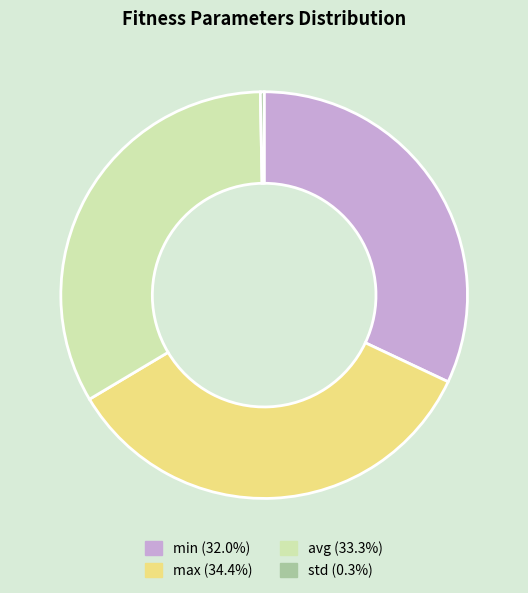

How many segments does this pie chart have?

4